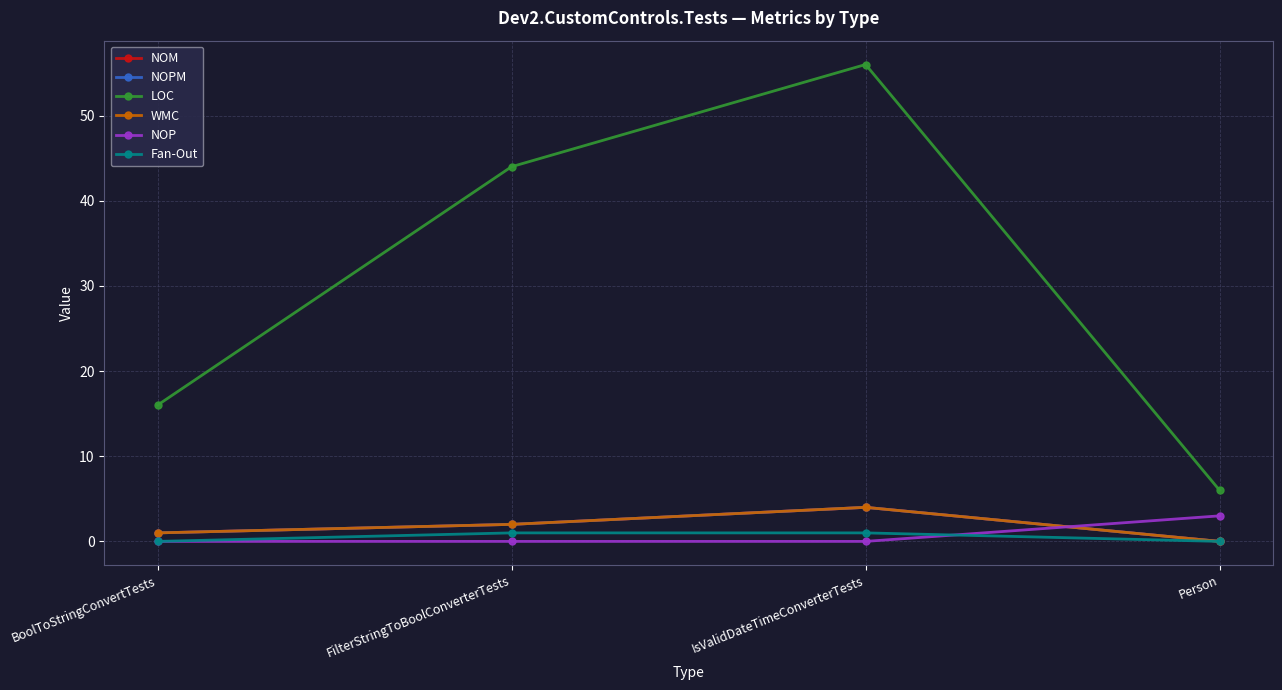

What is the lowest value of the LOC series?

6